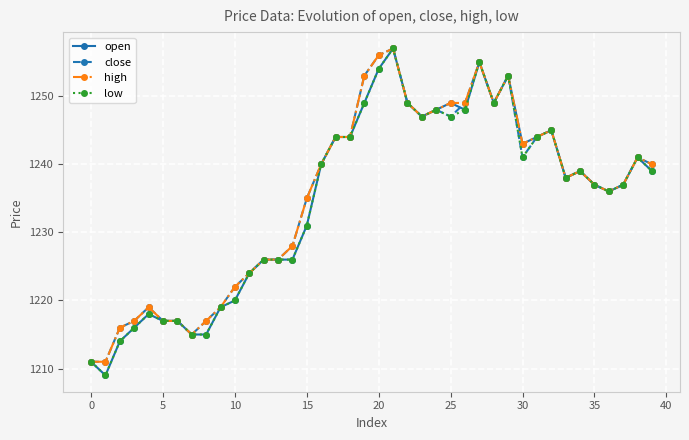

How many data points in open are less than 1239?

20